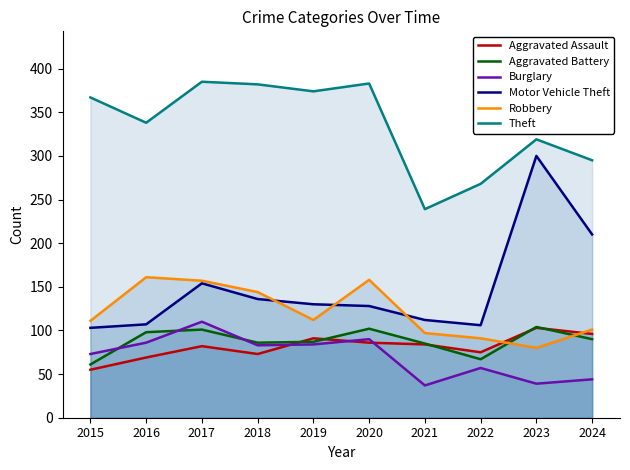

What is the value of the Theft point at the 1st from the left?

367